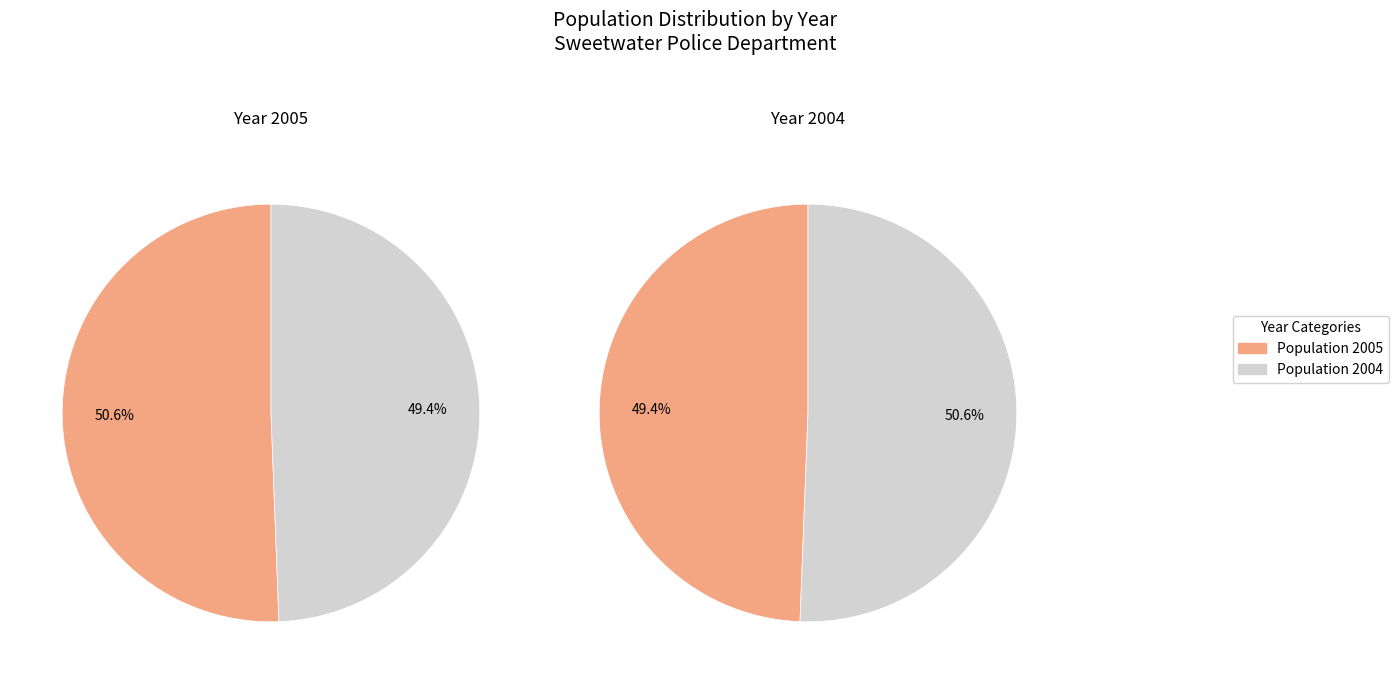

Is it true that 2004 is 58% of the pie?

False